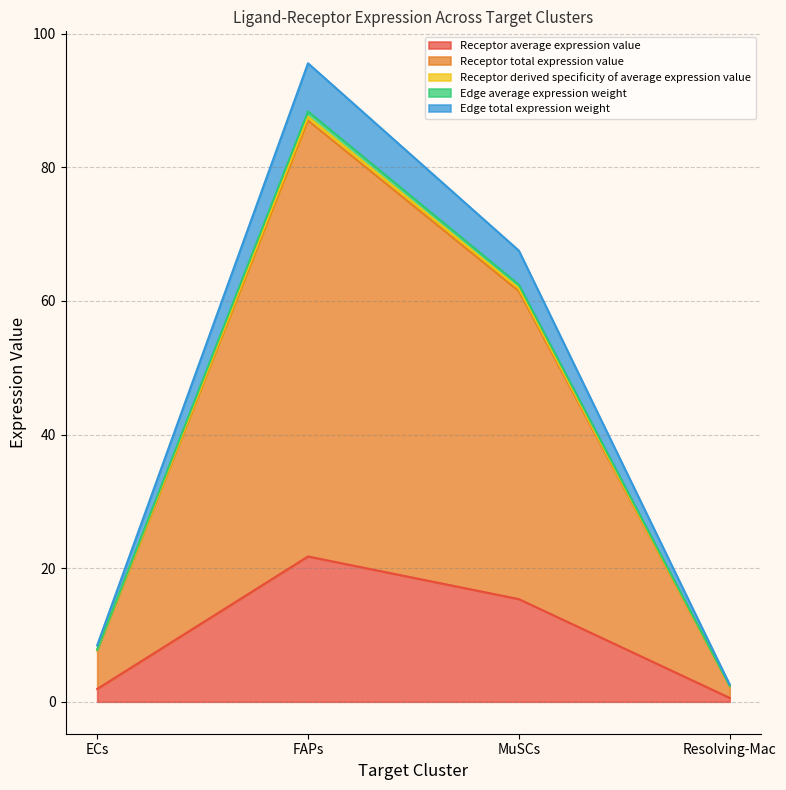

What is the smallest value displayed?

0.6